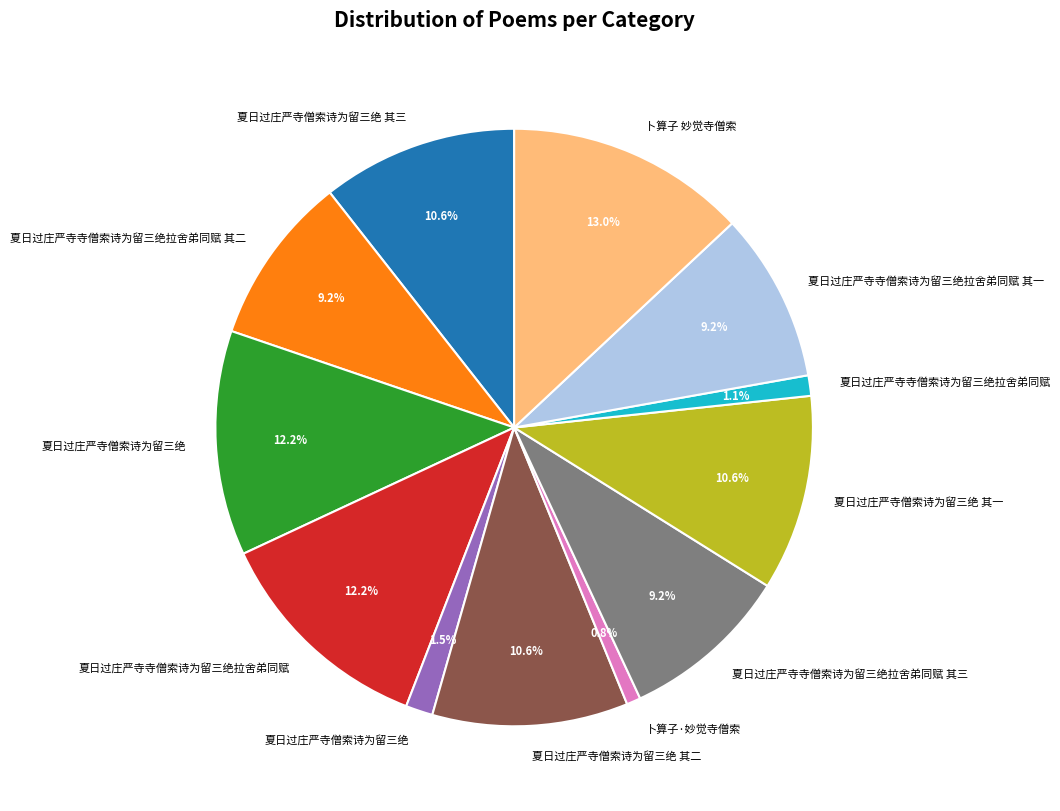

Is there any slice that represents more than half of the pie?

No